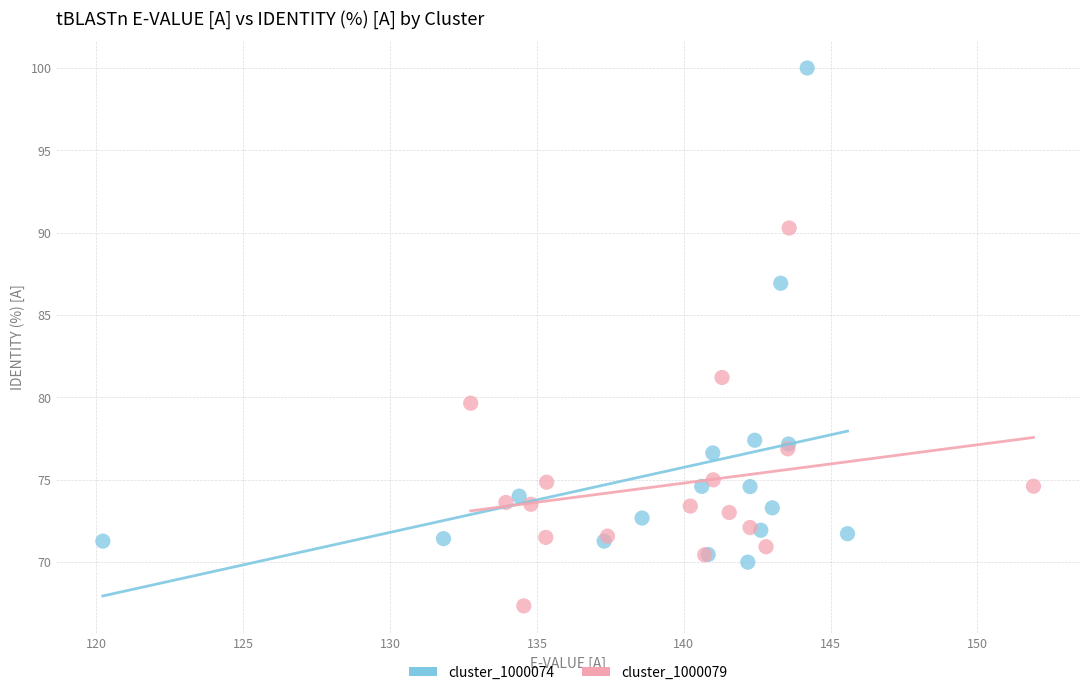

Which series has the largest Y range (max minus min)?

cluster_1000074